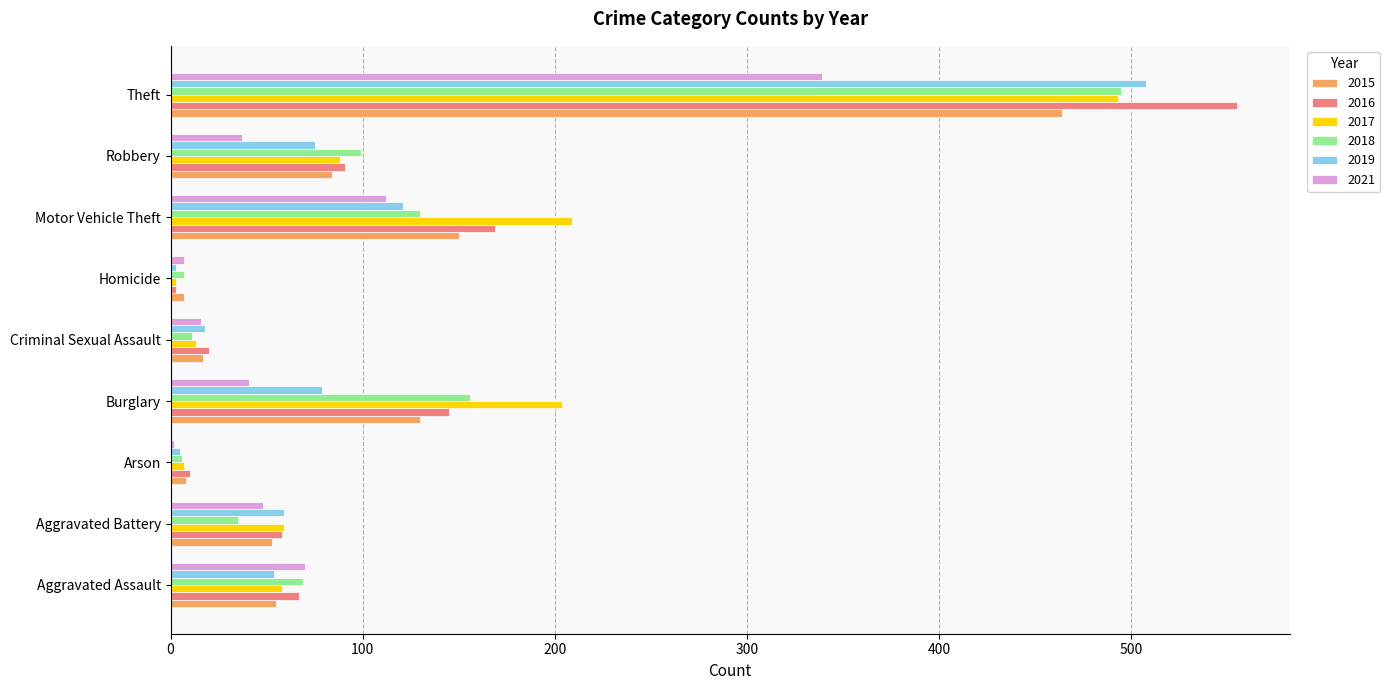

What is the highest value of the 2018 series?

495